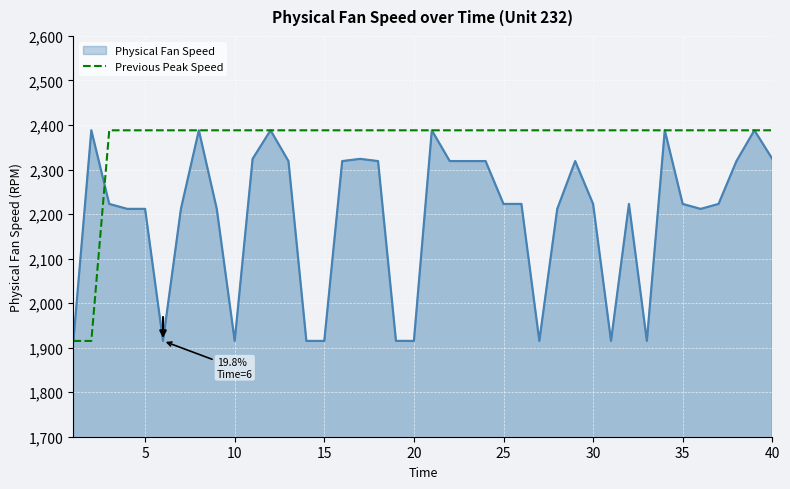

What is the smallest value displayed?

1915.1